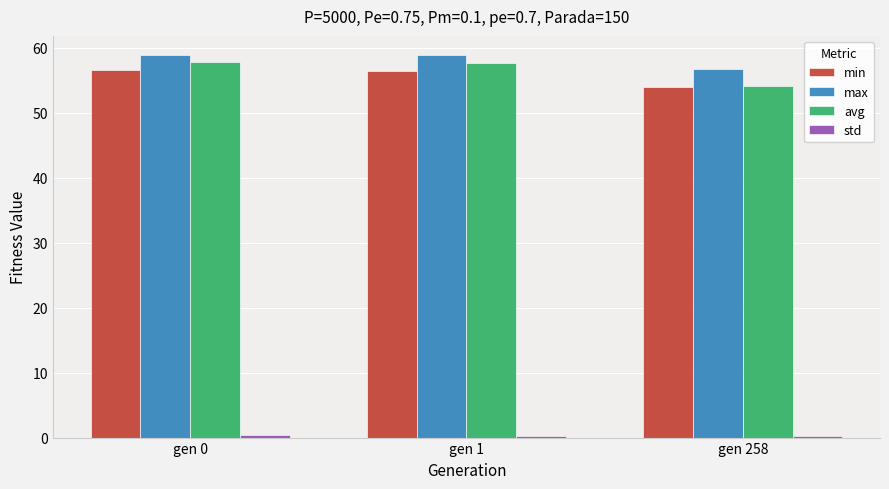

At which label is max closest to 57?

gen 258